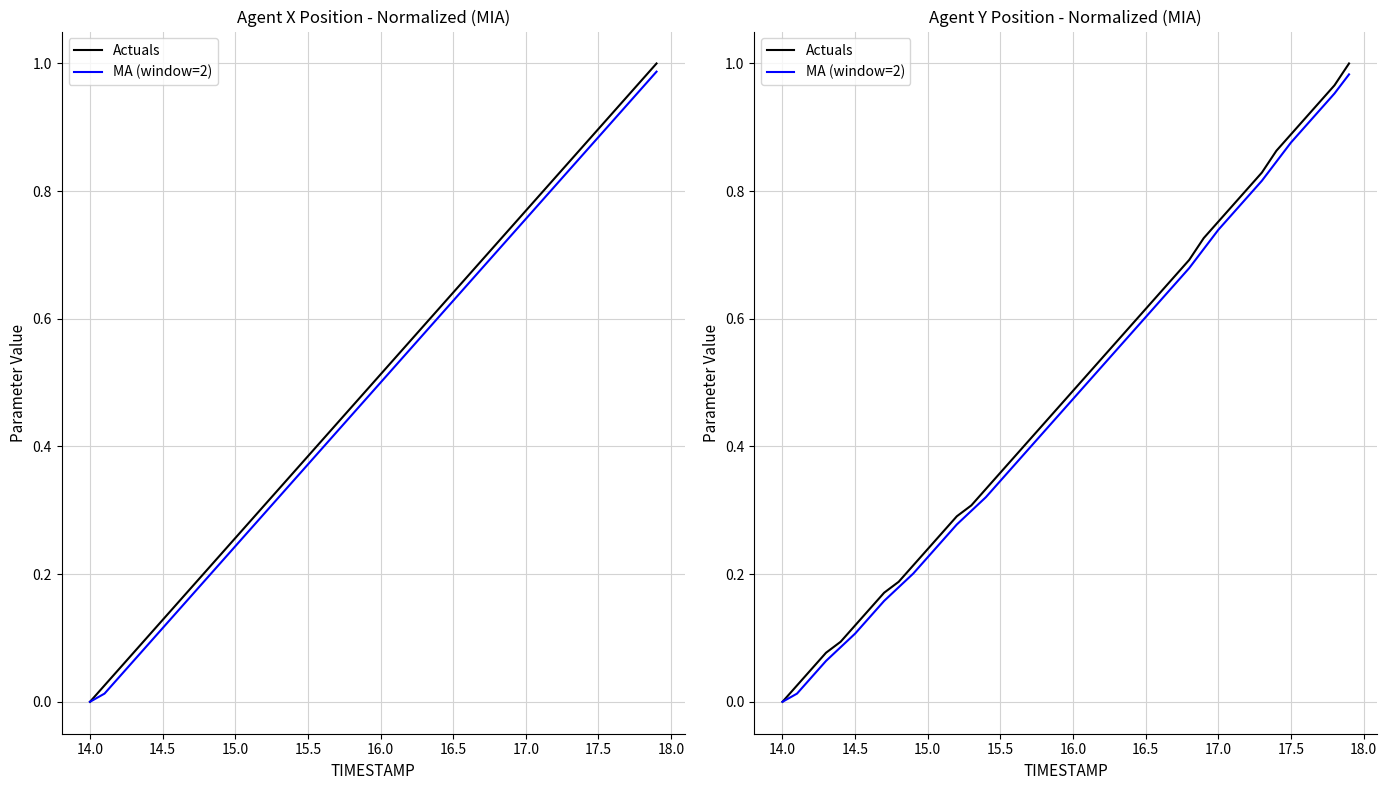

What is the difference between the second highest and minimum values in the MA (window=2) series?

1.0